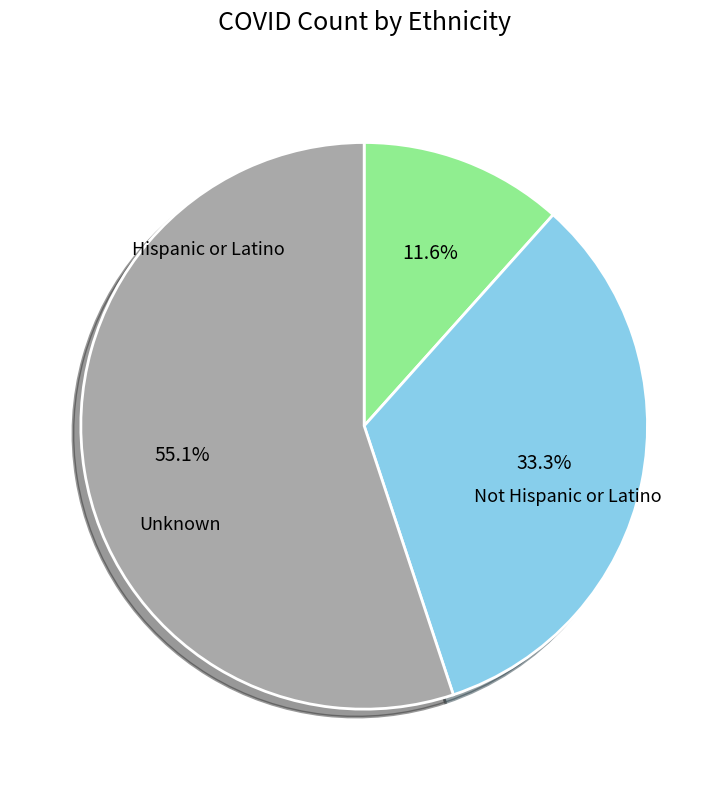

To the nearest percent, what is the difference between the Hispanic or Latino and Not Hispanic or Latino slice percentages?

22%